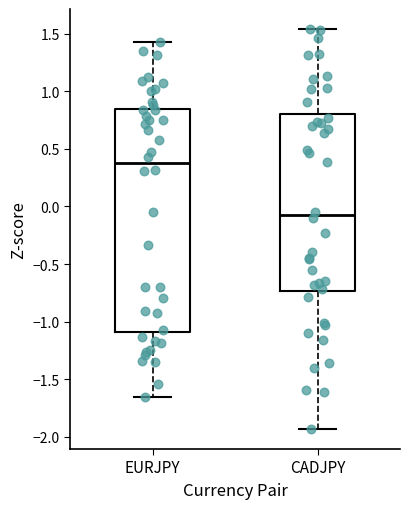

Where does the lower whisker of the box for CADJPY end on the y-axis? The values are not printed on the chart, so give them approximately, as read against the axis.

-1.95